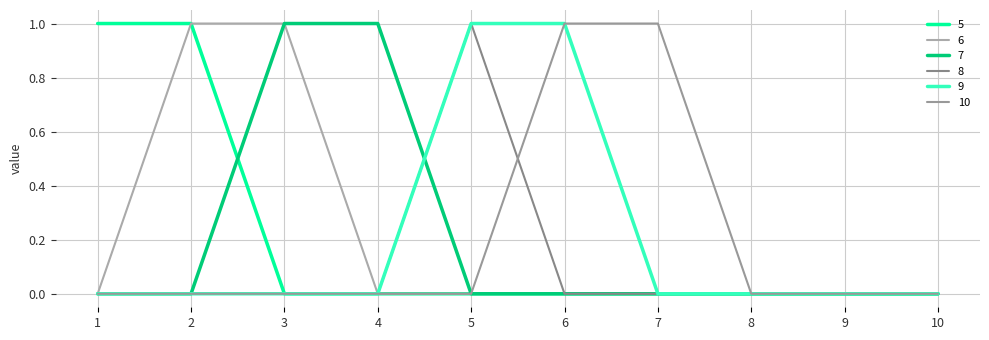

Count the number of categories in the chart.

10